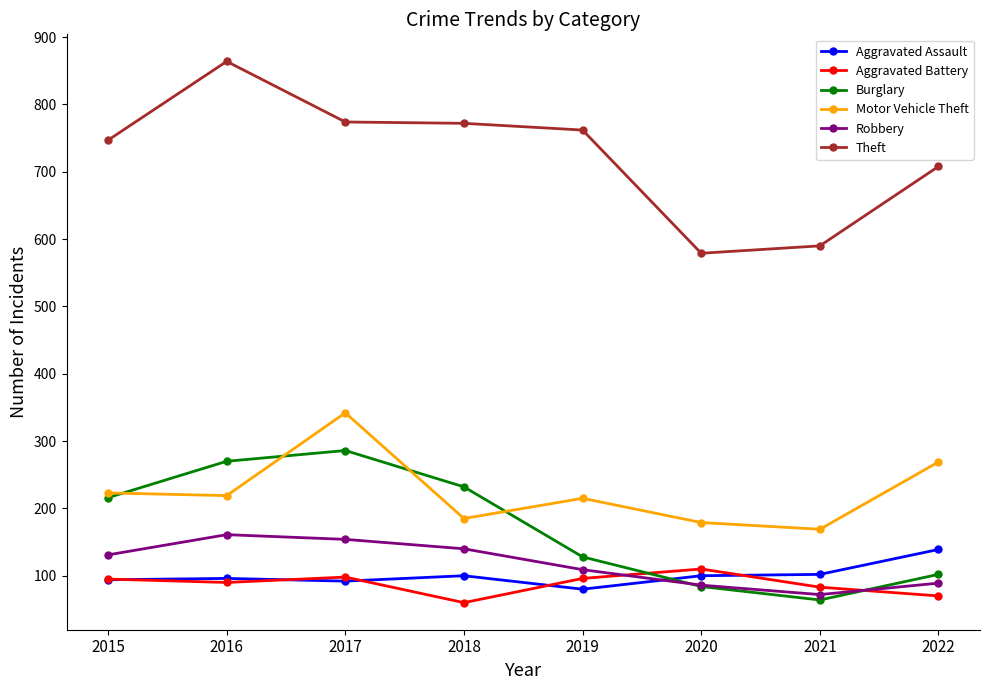

How many values in the Aggravated Assault series are below 100?

4